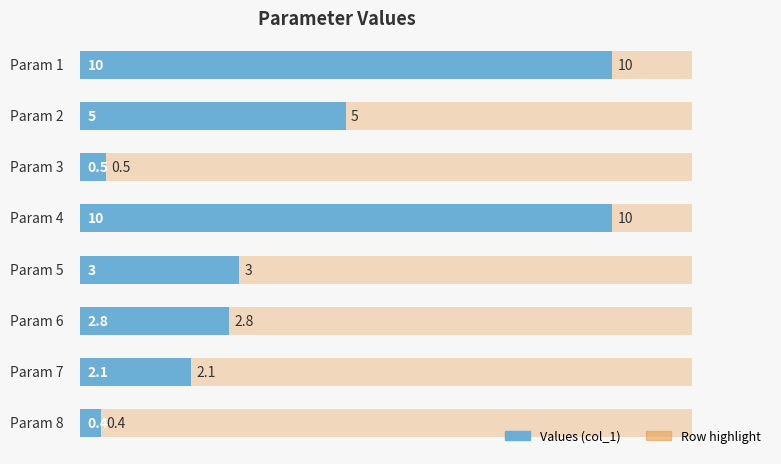

Reading right to left, extract all data points from this chart.

0.4	2.1	2.8	3.0	10.0	0.5	5.0	10.0